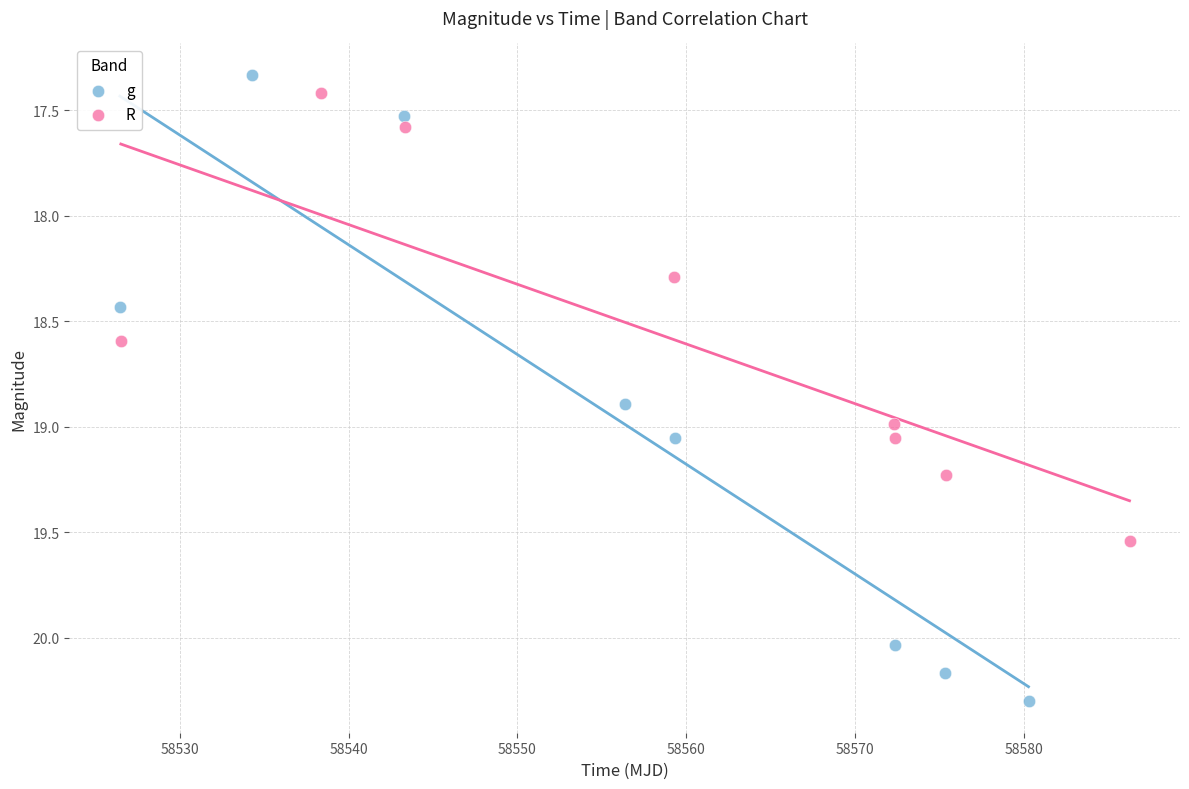

Which series contains the lowest Y value?

g